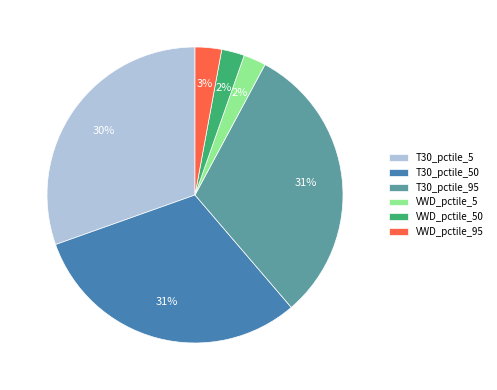

To the nearest percent, what is the combined percentage of VWD_pctile_5 and T30_pctile_50?

33%